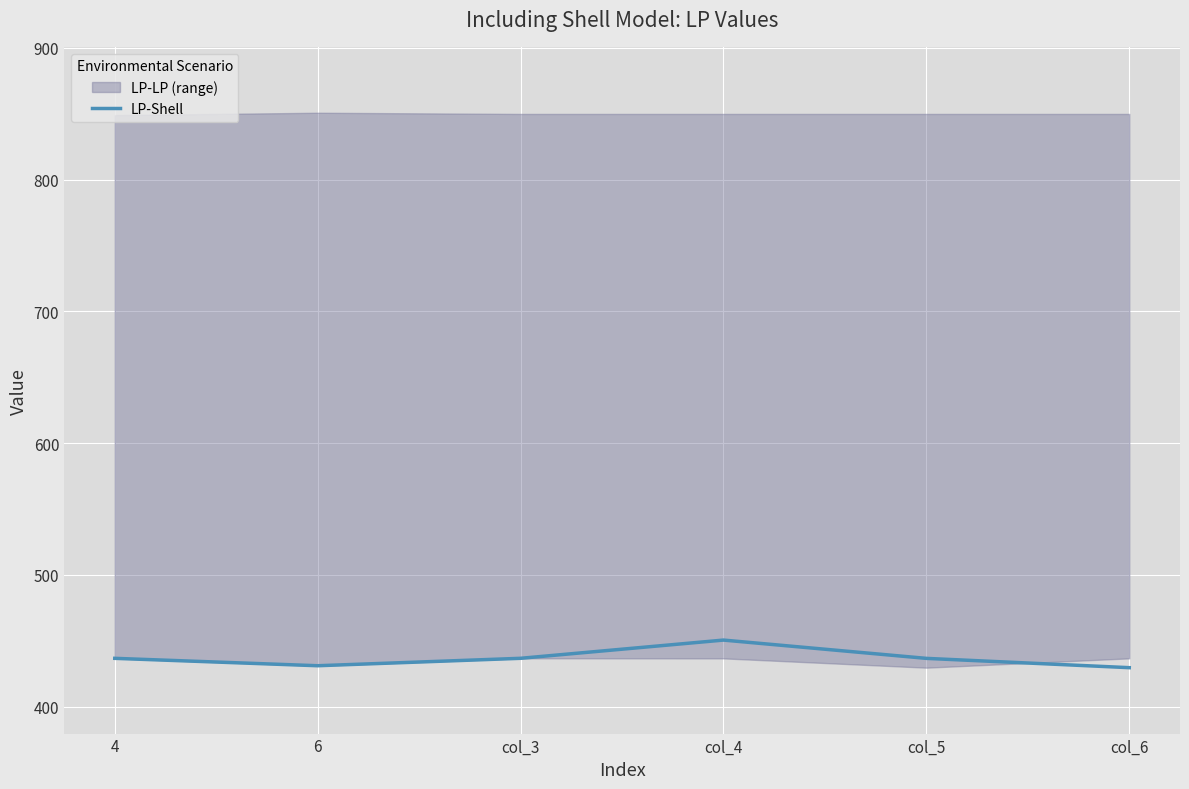

Approximately how many times larger is the value at col_6 compared to col_4?

1.0